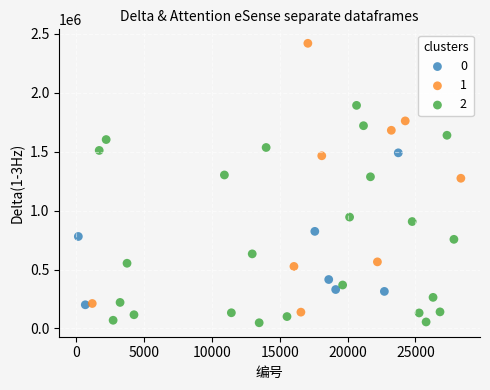

Which series reaches the minimum Y coordinate?

2